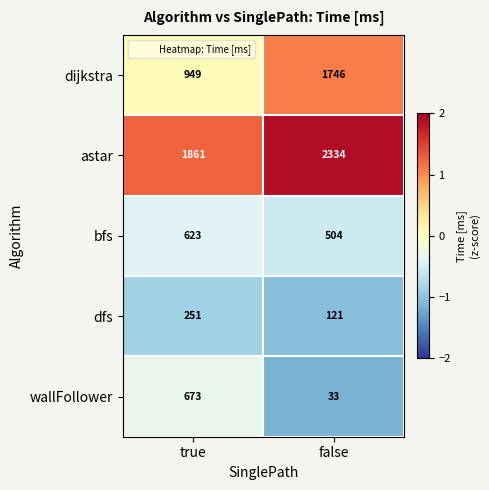

What value does the dfs series have at true, to the nearest 10?

250